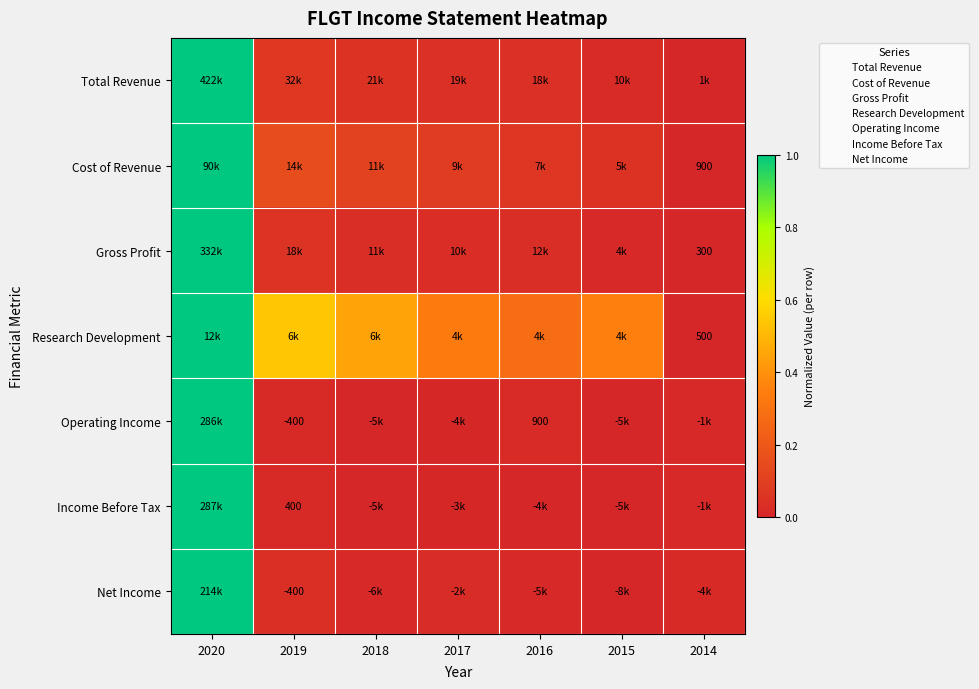

Between 2018 and 2019, which is larger?

2019